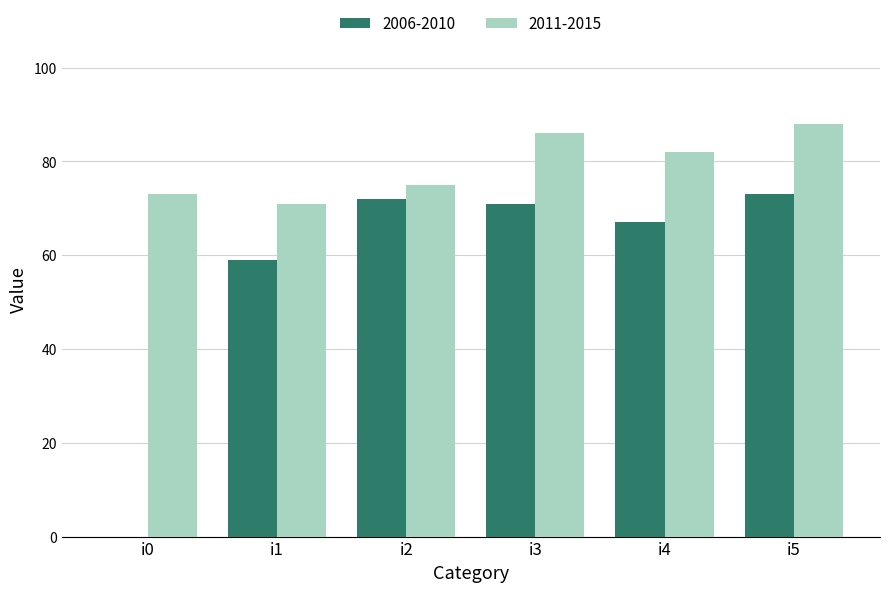

How many groups of bars are there?

6